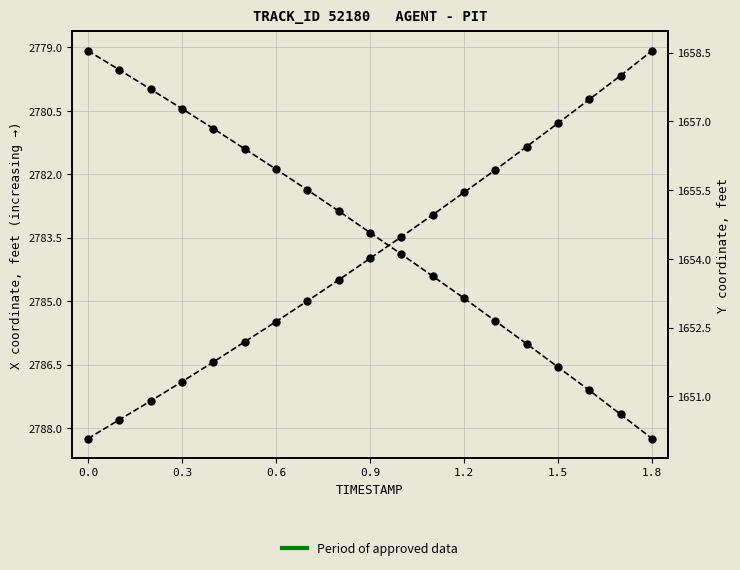

Rank the series by their average value, from lowest to highest.

Y, X